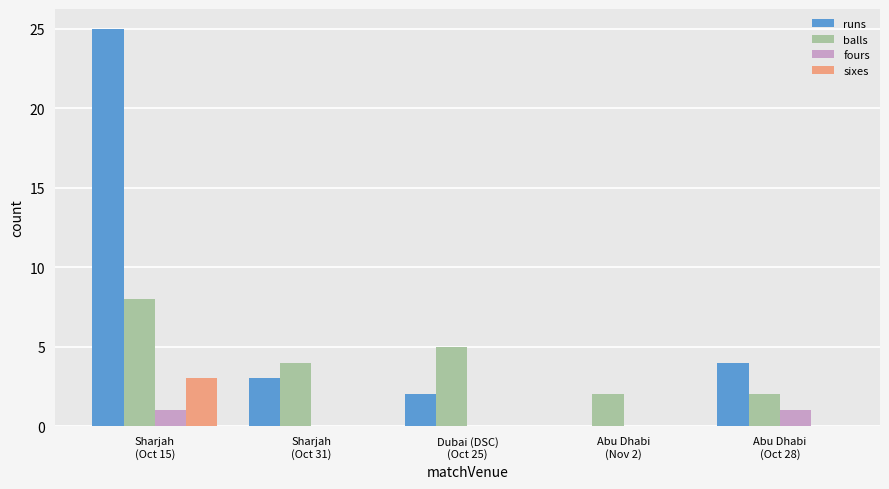

What is the highest value of the fours series?

1